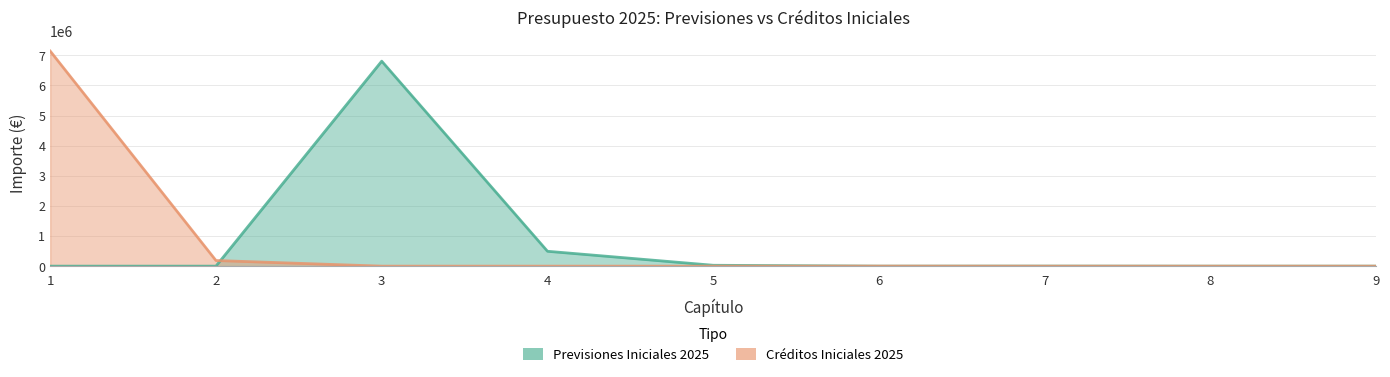

After their last crossing, which series has the higher values: Previsiones Iniciales 2025 or Créditos Iniciales 2025?

Previsiones Iniciales 2025